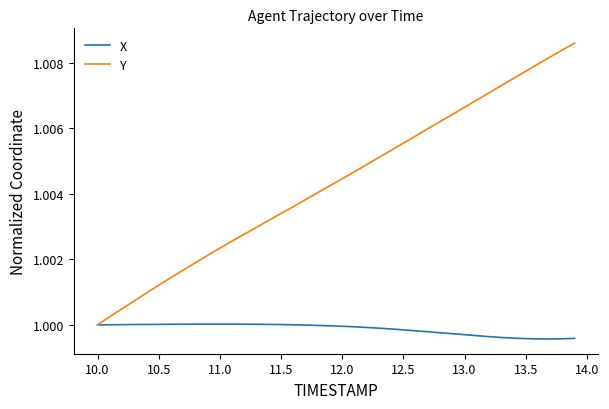

List the series in order of their overall mean, highest first.

Y, X